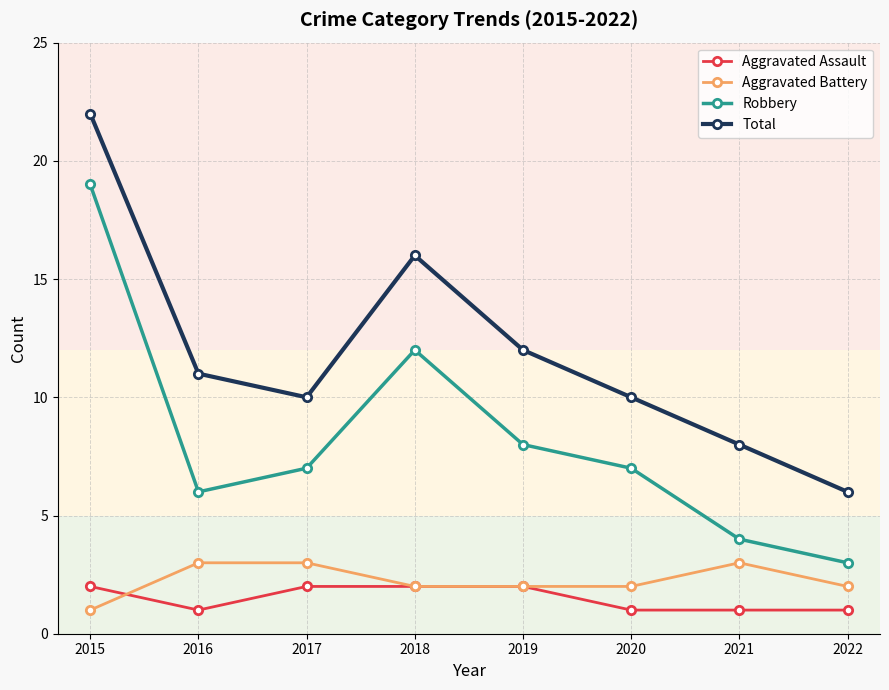

Where does the Aggravated Battery series first go above 2?

2016